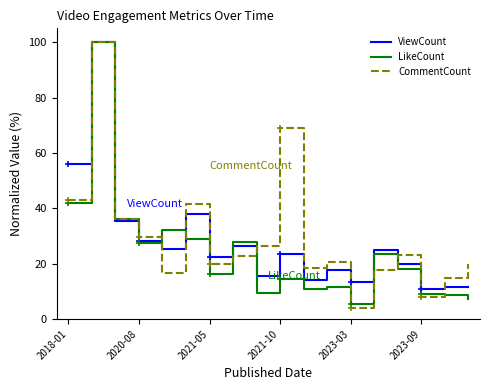

What is the smallest value displayed?

4.0